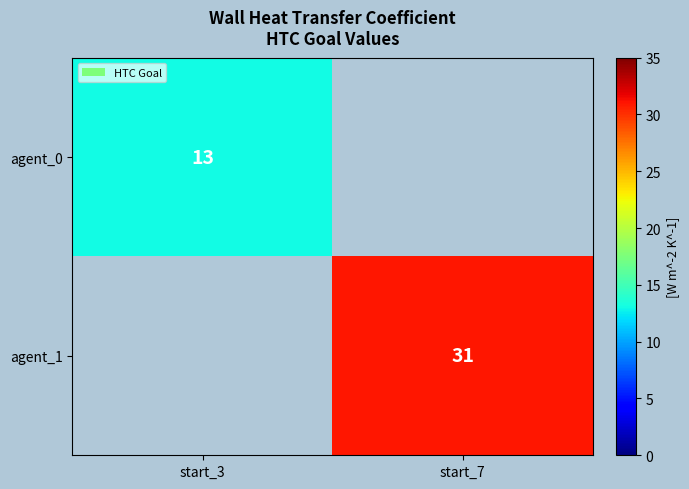

What is the minimum value shown in the chart?

13.0